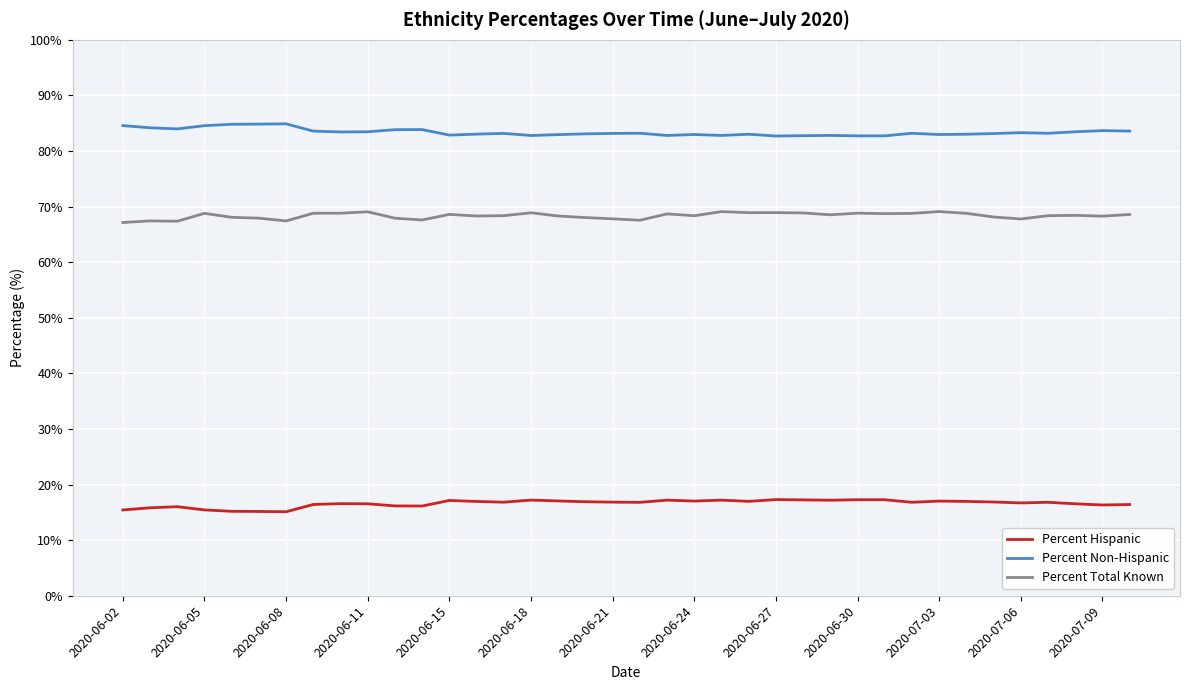

At how many categories does at least one series exceed 25?

38